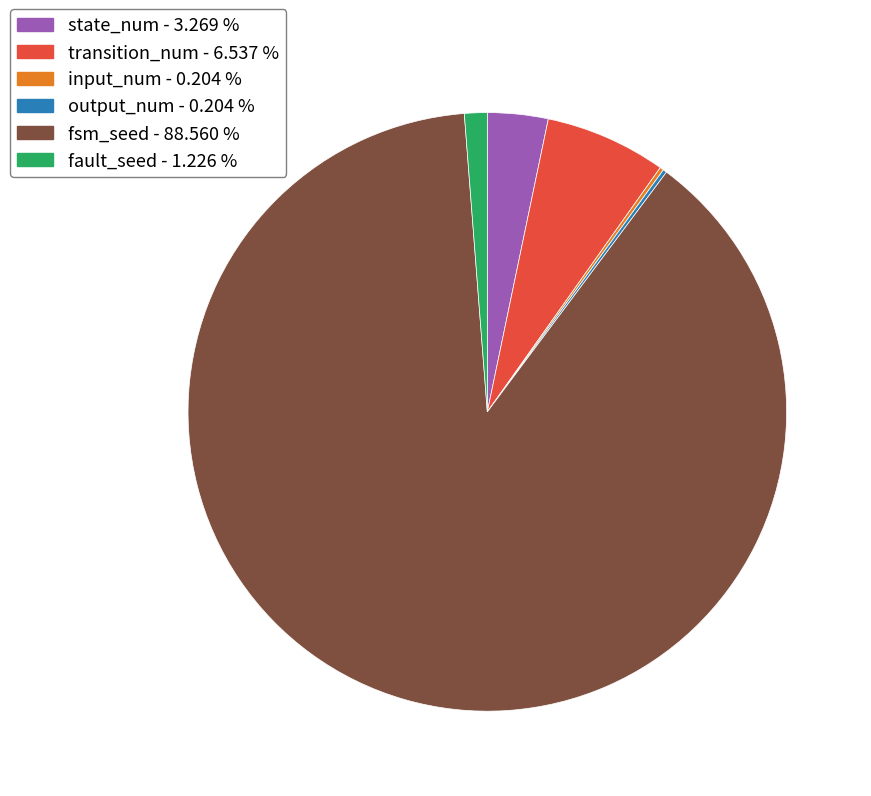

Which category has the biggest portion of the pie?

fsm_seed